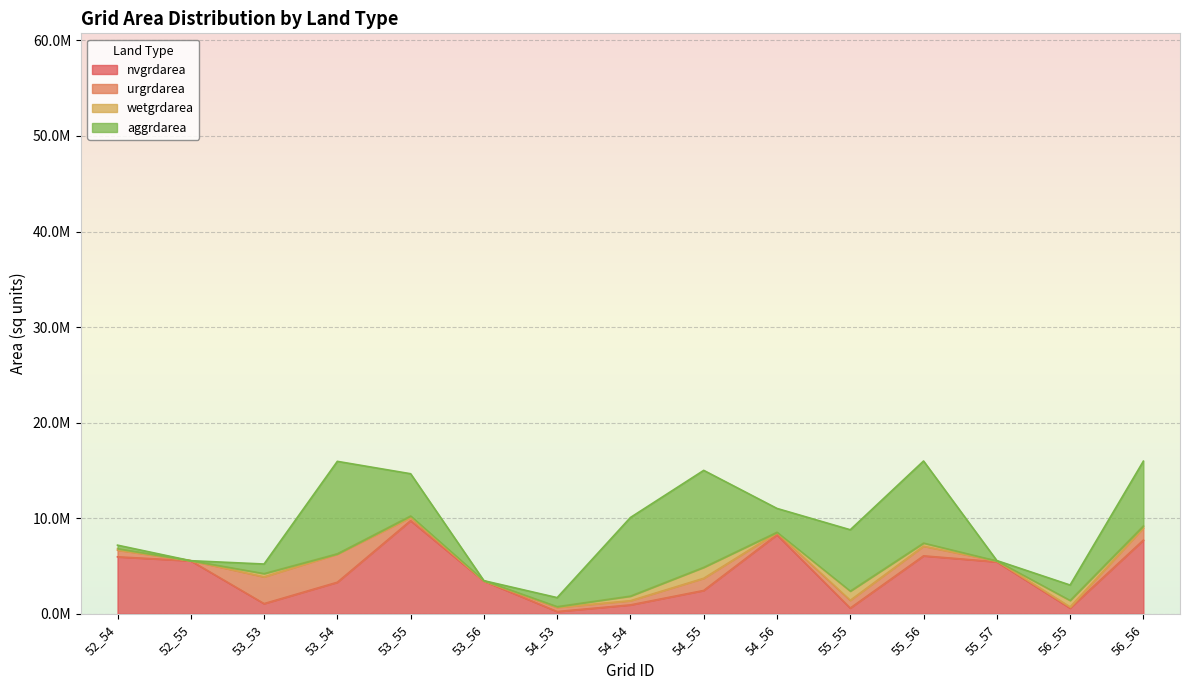

How many data points in nvgrdarea are less than 3420000?

7